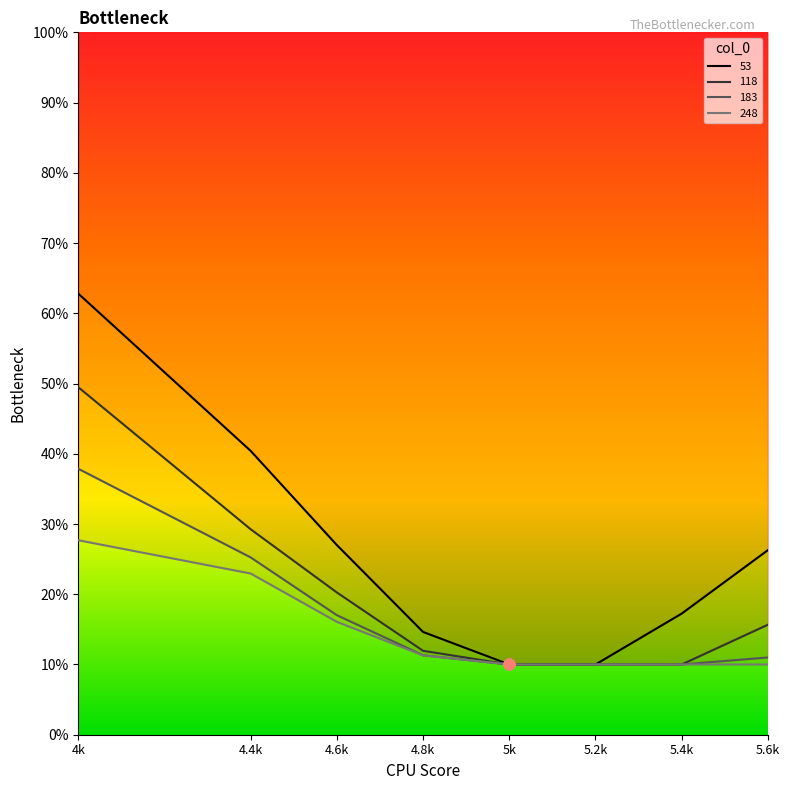

At how many categories does at least one series exceed 0?

8